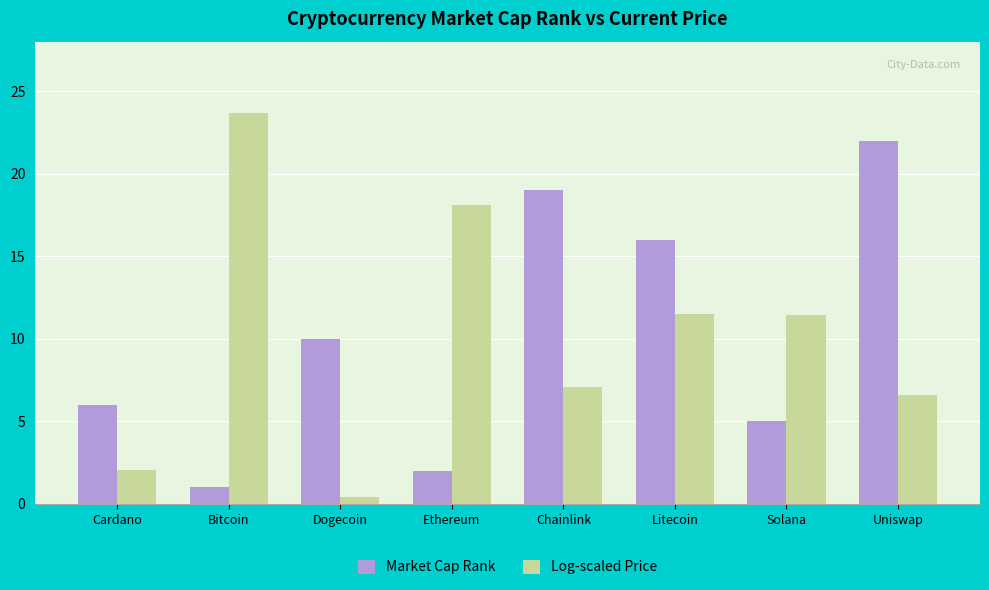

At which label does Log-scaled Price reach its peak?

Bitcoin